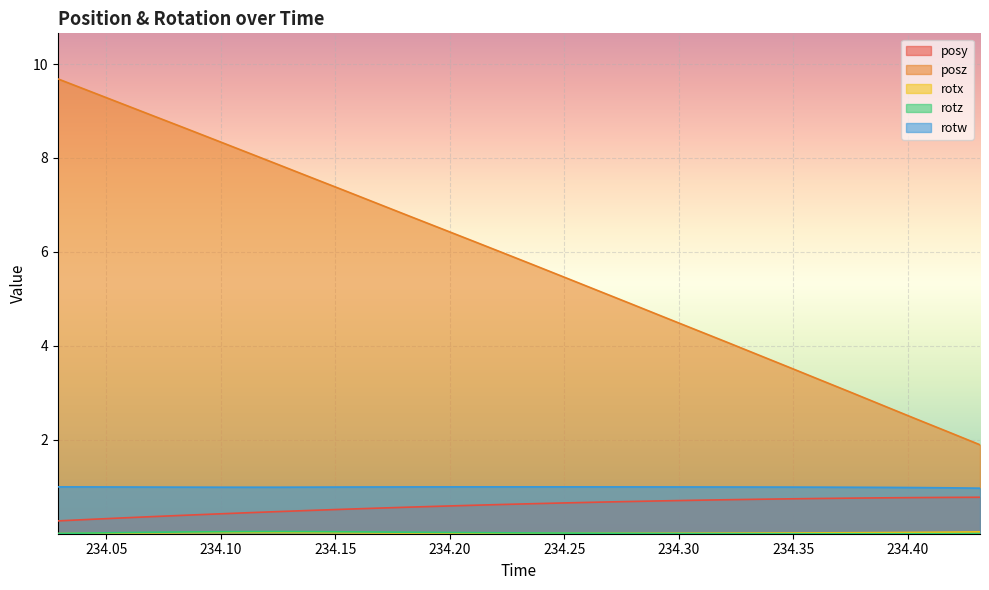

True or false: rotz has a value of 0.1 at 234.0983.

False